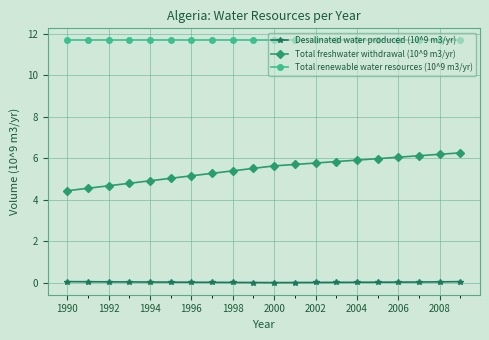

Does the chart have visible grid lines?

Yes